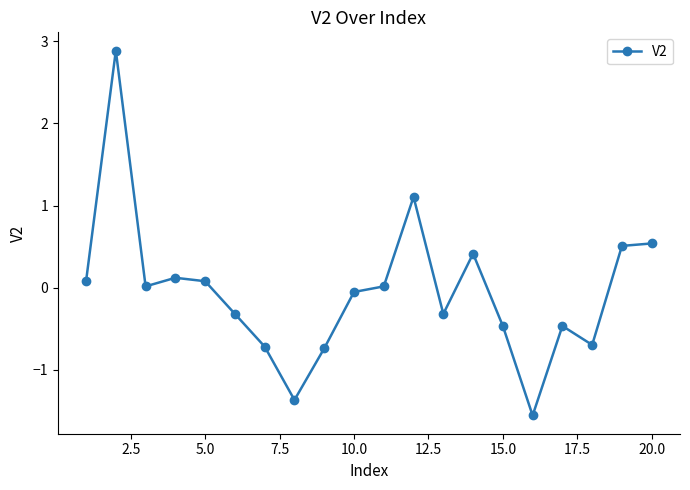

How many lines are shown in the chart?

1